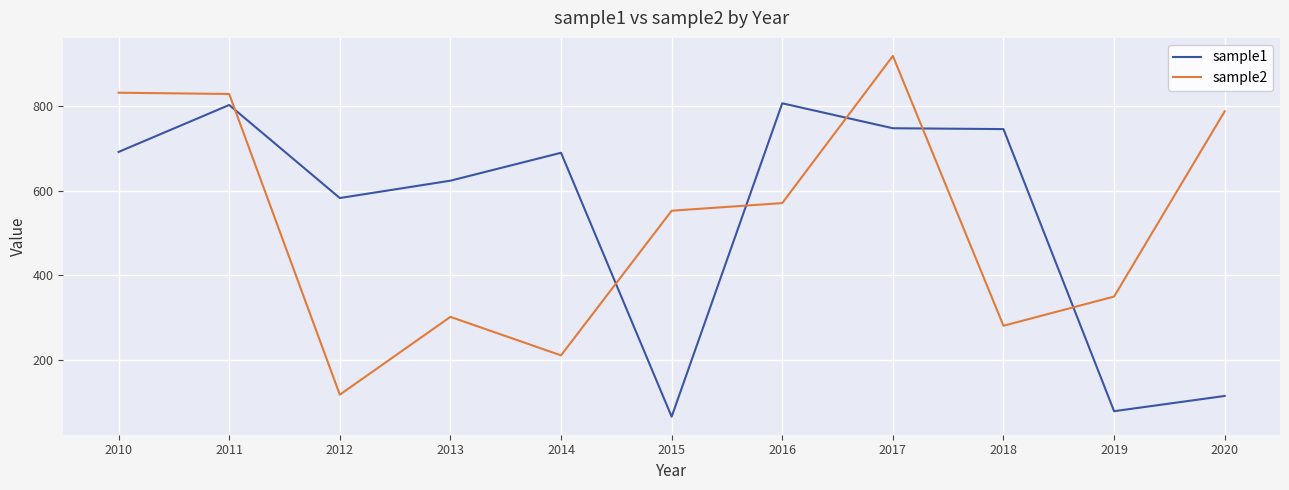

Between 2010 and 2014, which series saw the biggest shift?

sample2